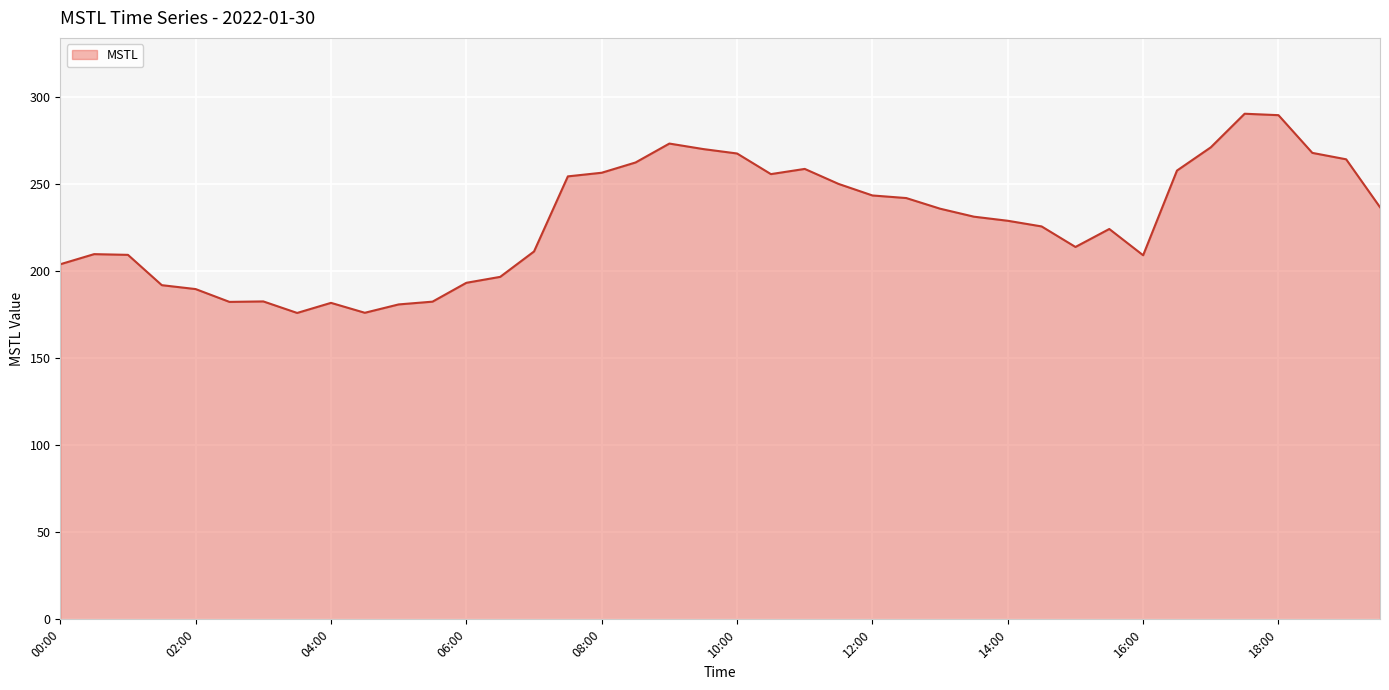

What is the minimum value shown in the chart?

176.1